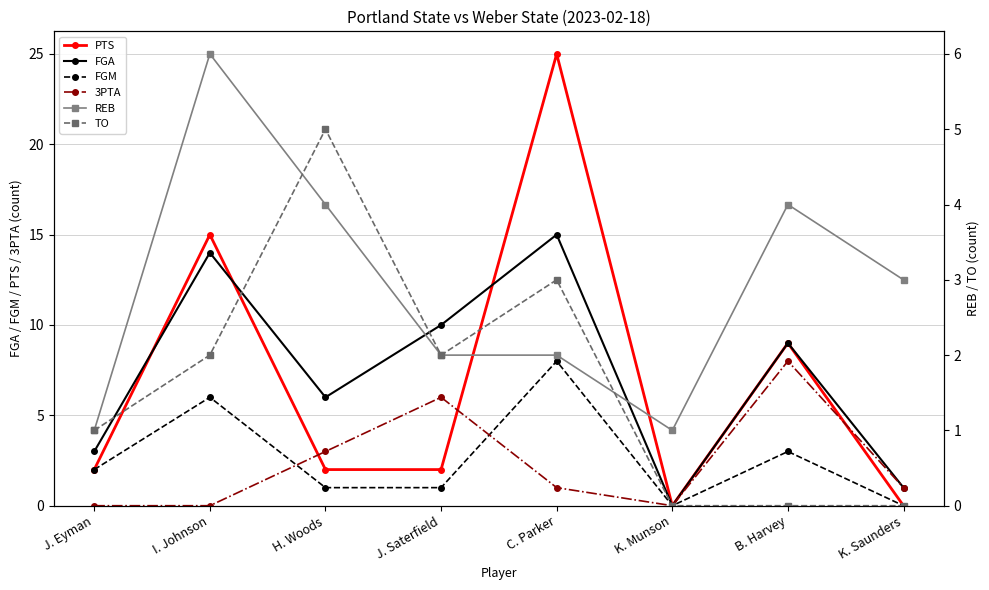

How many positive values does the 3PTA series have?

5